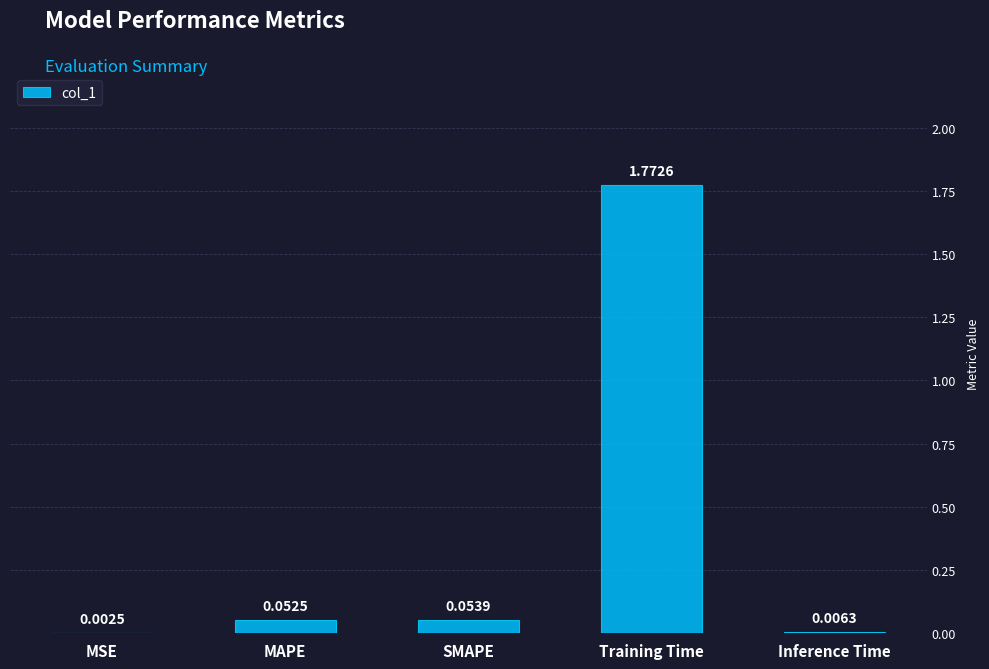

Between Inference Time and SMAPE, which is larger?

SMAPE